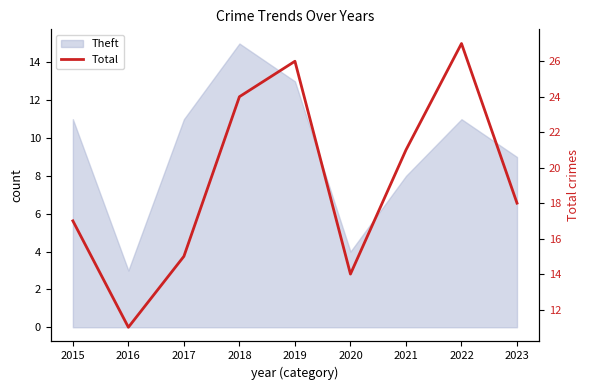

Which label corresponds to the smallest value in the chart?

2016